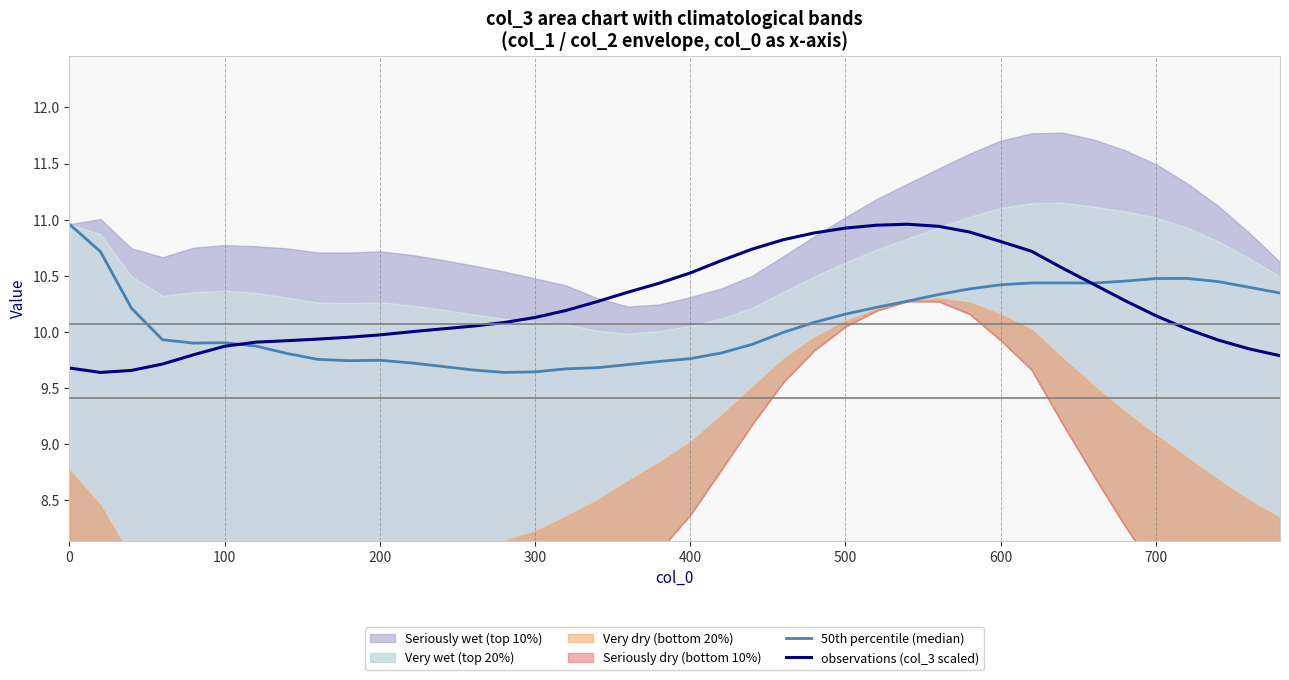

Which series has the largest total across all categories?

observations (col_3 scaled)